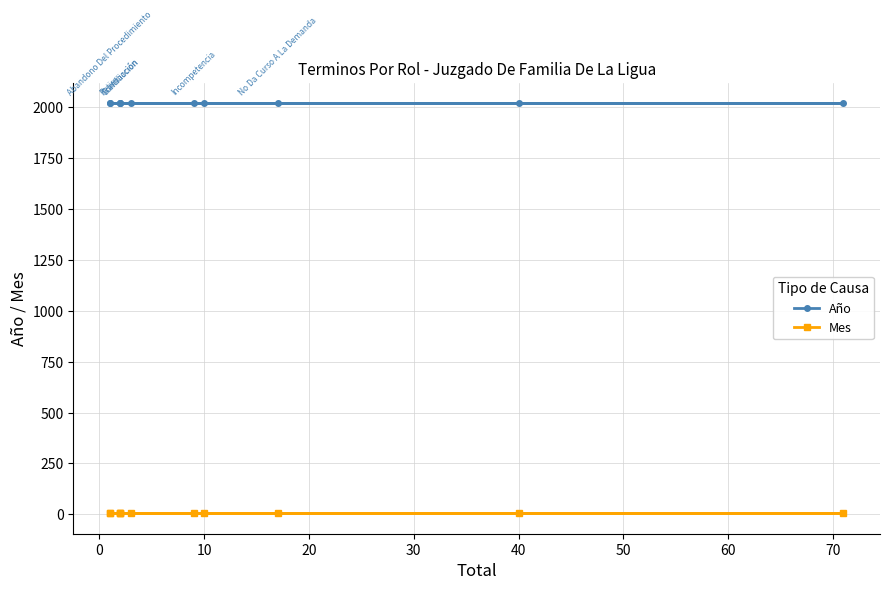

What is the spread (max minus min) of values at 40?

2012